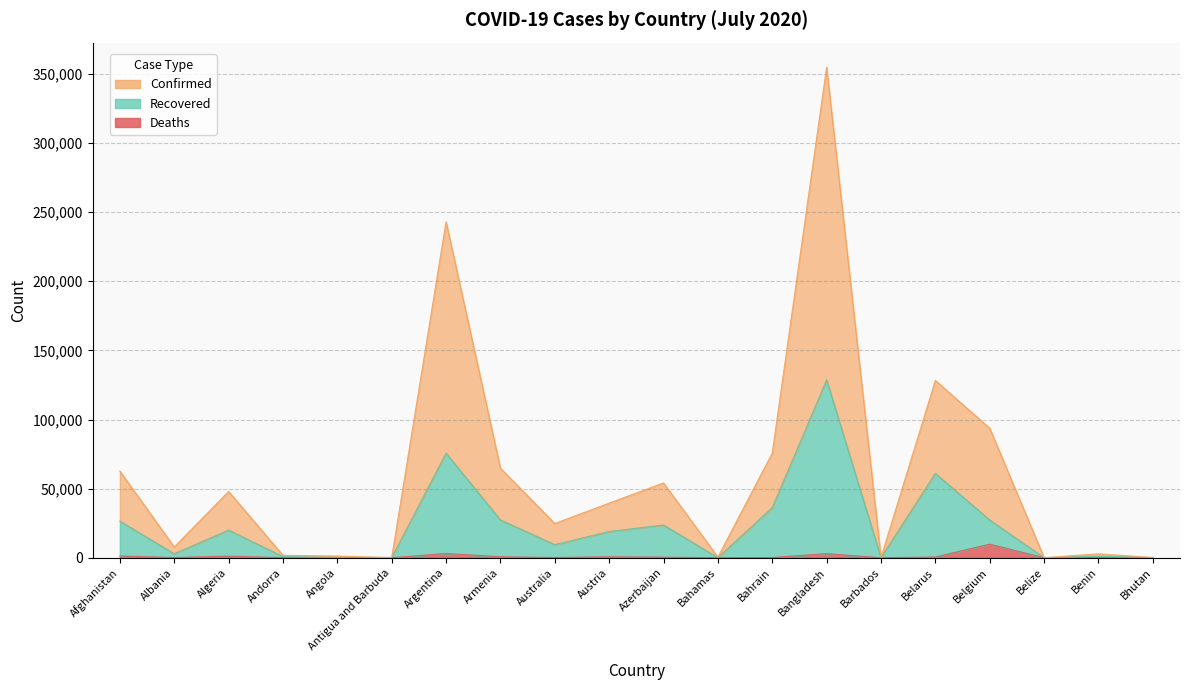

At which label is Confirmed closest to 177474?

Belarus